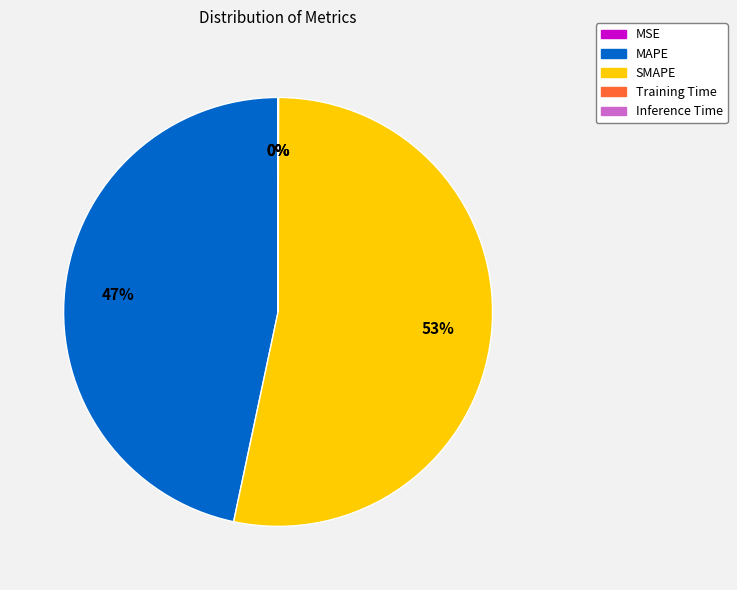

Do SMAPE and MAPE together represent more than half of the pie?

Yes